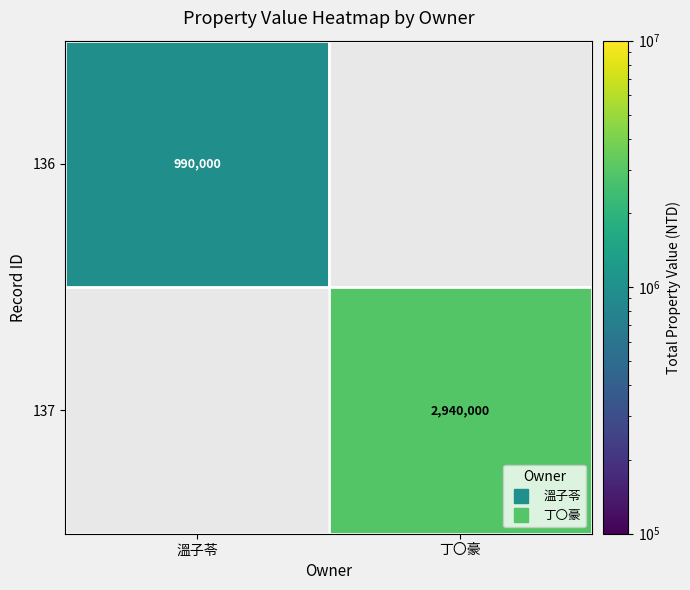

What is the average value of the 136 series?

495000